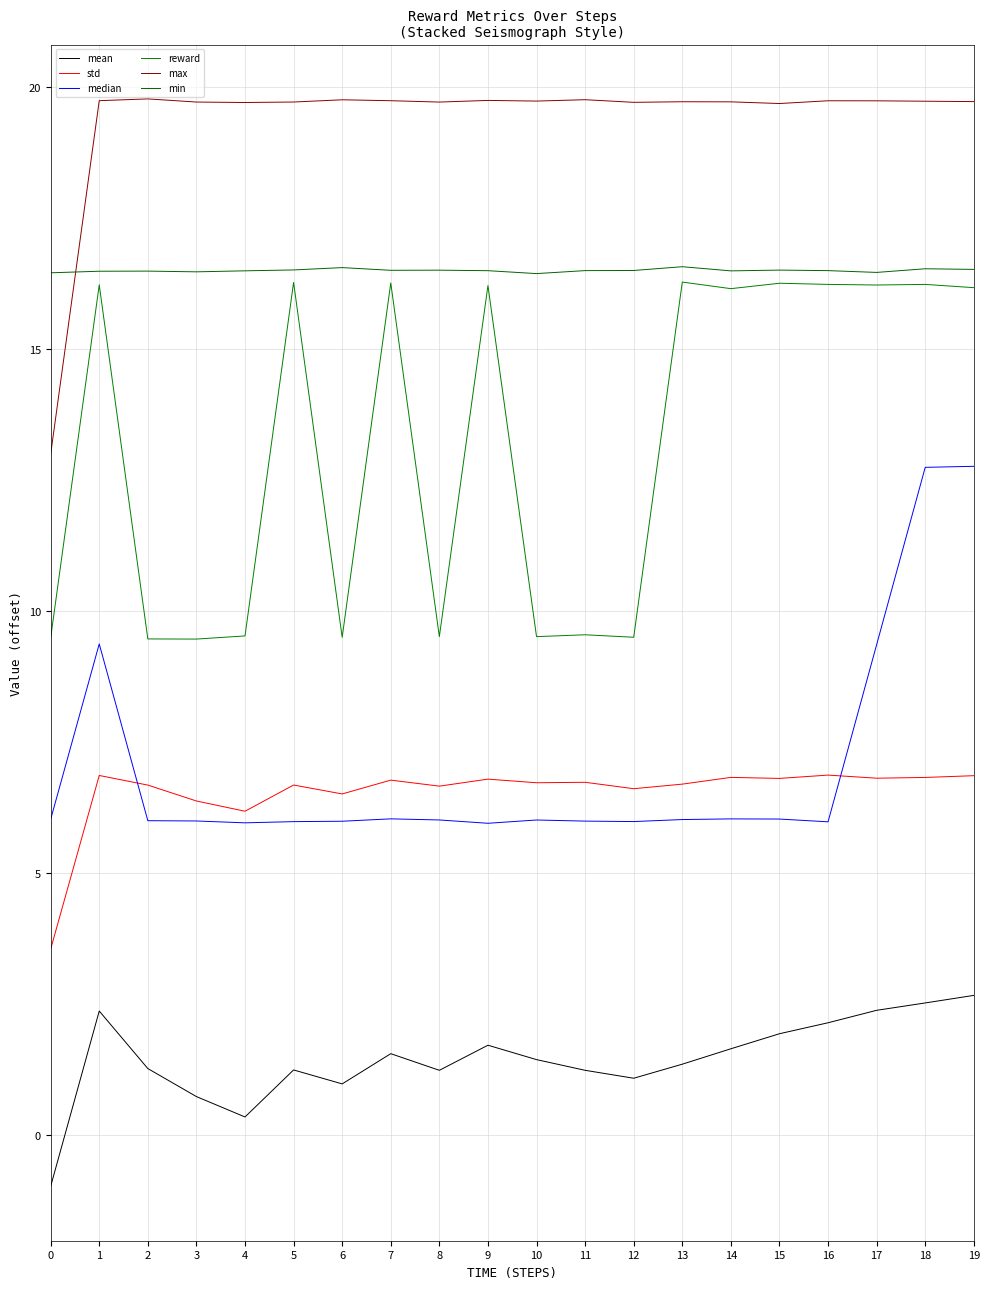

True or false: median and max cross at least once.

False